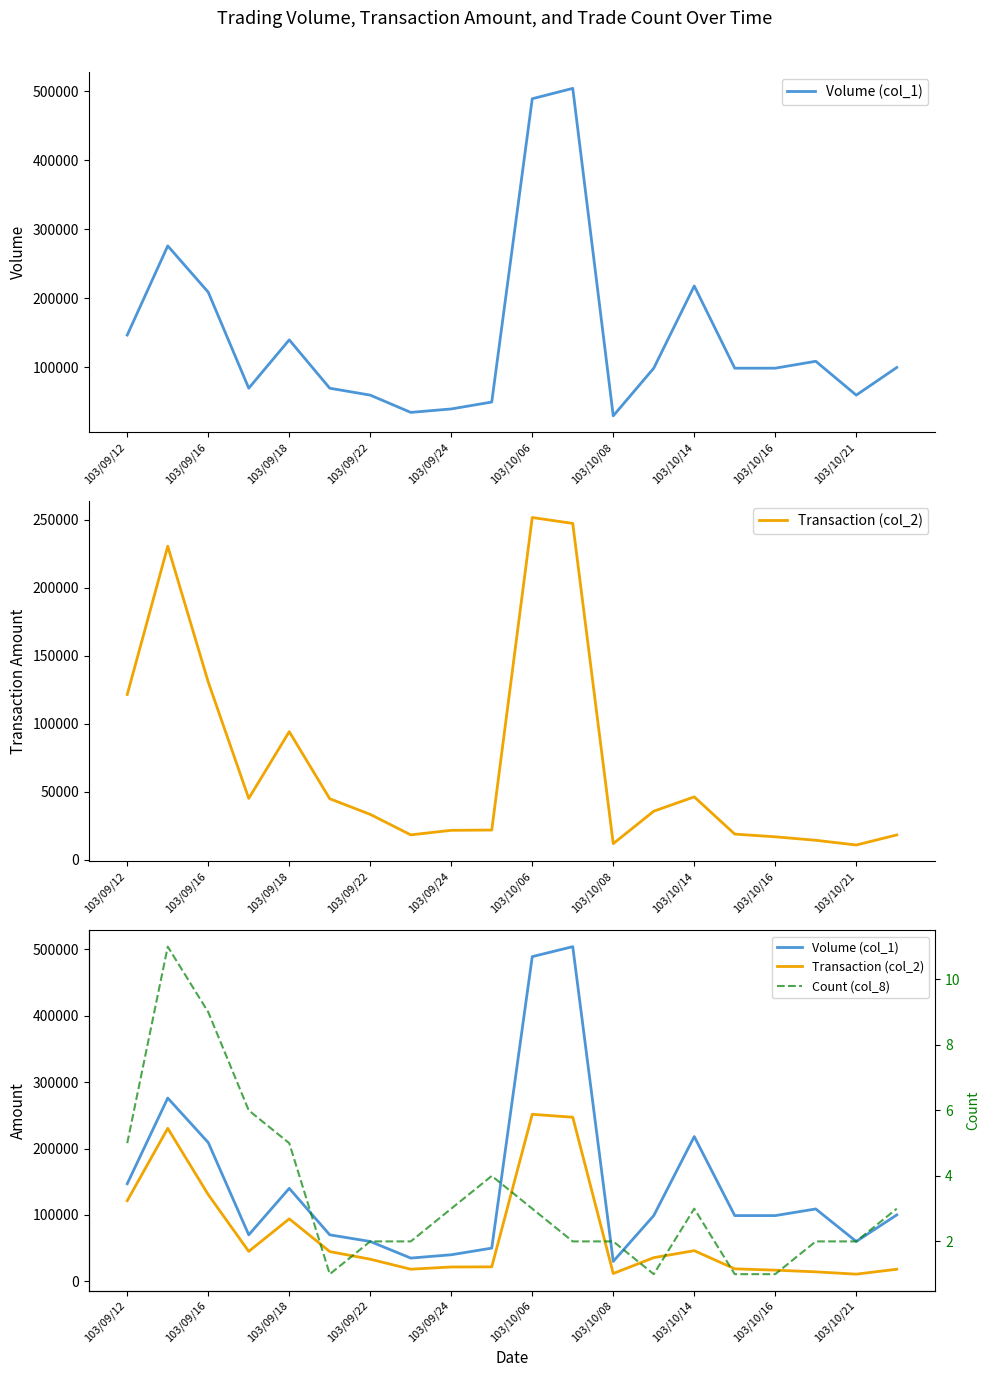

How many interior local peaks does the Count (col_8) series have?

3